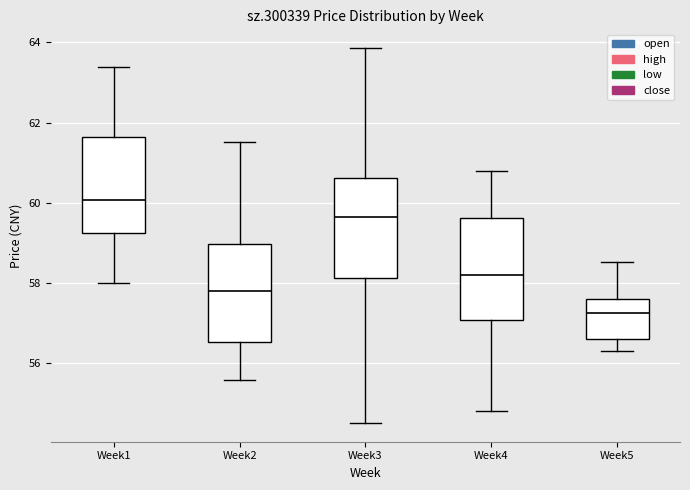

Where does the upper whisker of the box for Week3 end on the y-axis? The values are not printed on the chart, so give them approximately, as read against the axis.

63.8